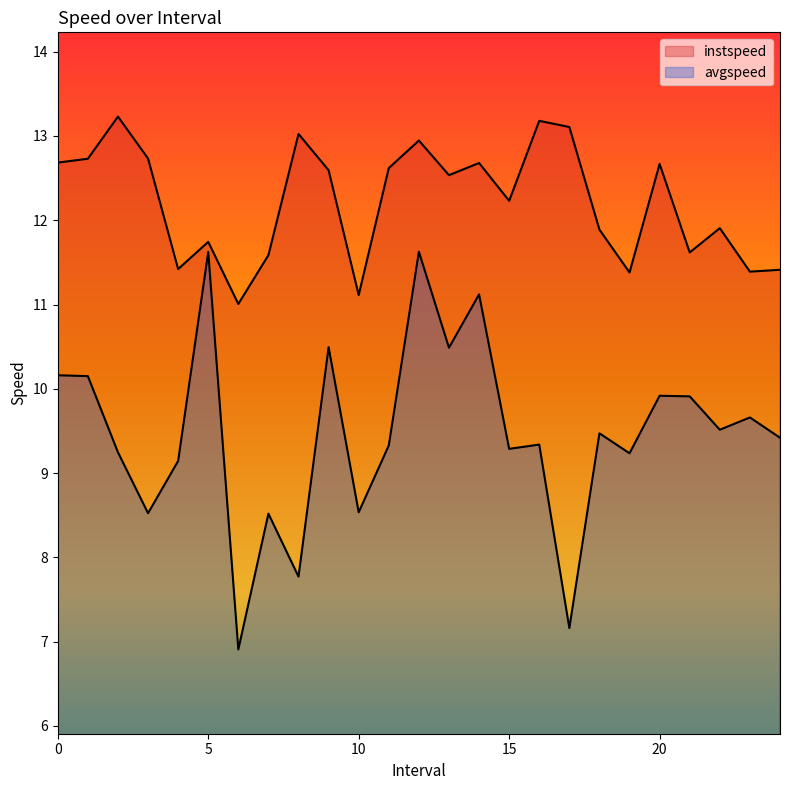

Reading left to right, transcribe all the data shown in this chart.

instspeed: 12.7	12.7	13.2	12.7	11.4	11.7	11.0	11.6	13.0	12.6	11.1	12.6	12.9	12.5	12.7	12.2	13.2	13.1	11.9	11.4	12.7	11.6	11.9	11.4	11.4
avgspeed: 10.2	10.2	9.2	8.5	9.1	11.6	6.9	8.5	7.8	10.5	8.5	9.3	11.6	10.5	11.1	9.3	9.3	7.2	9.5	9.2	9.9	9.9	9.5	9.7	9.4